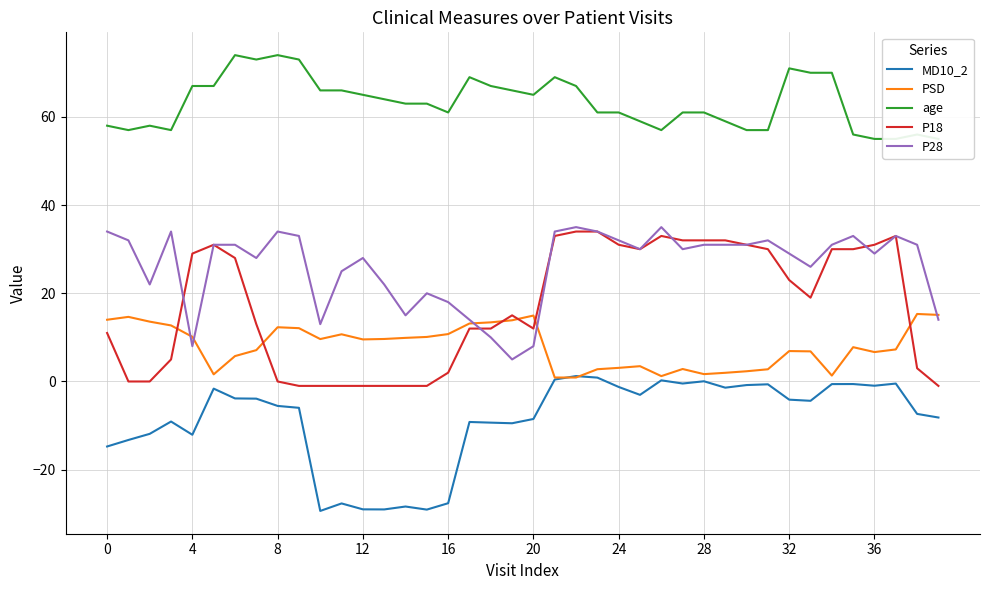

At which category is the sum across all series the highest?

22